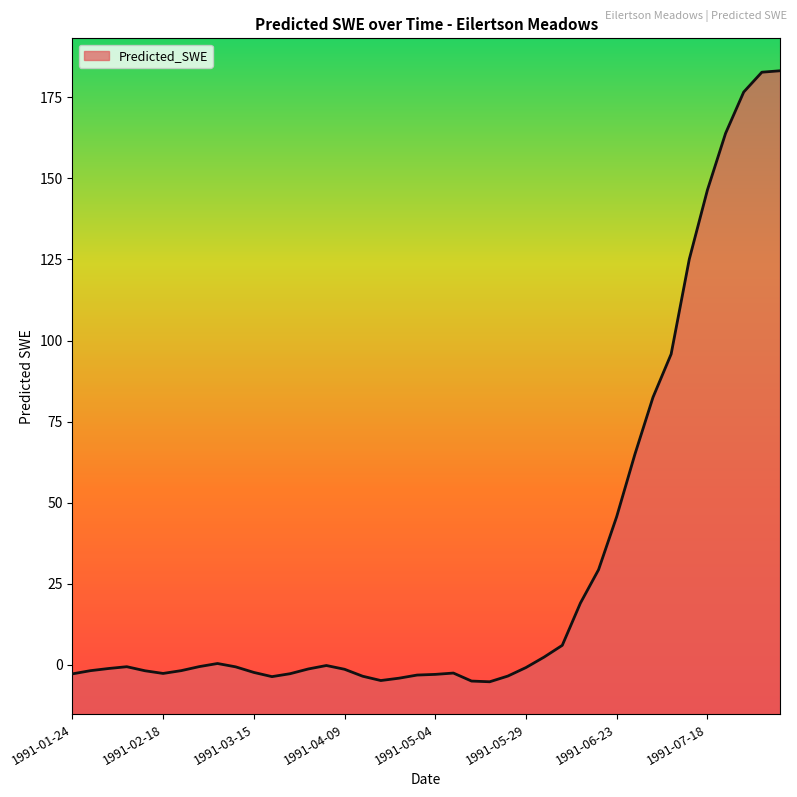

The value at 1991-02-23 is -1.8. True or false?

True